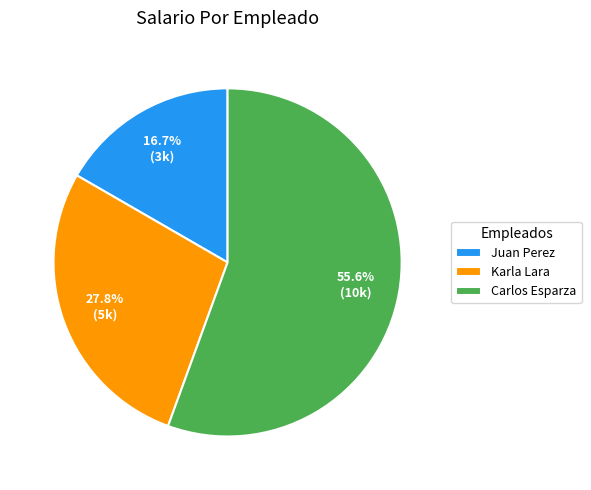

How many segments does this pie chart have?

3